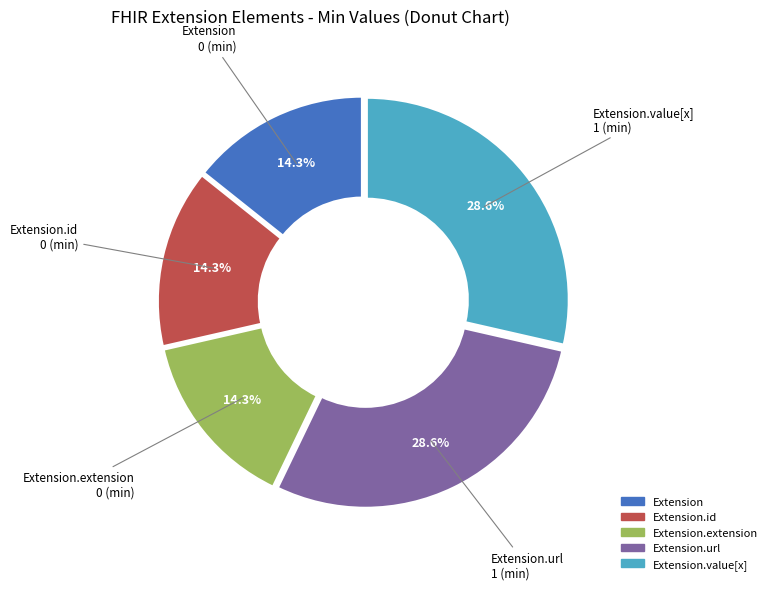

Is there a majority slice in this chart?

No